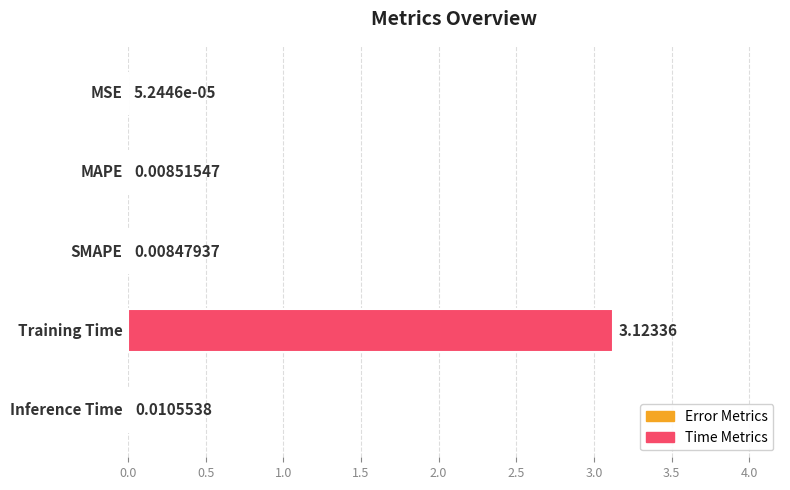

What is the sum of all values?

3.2